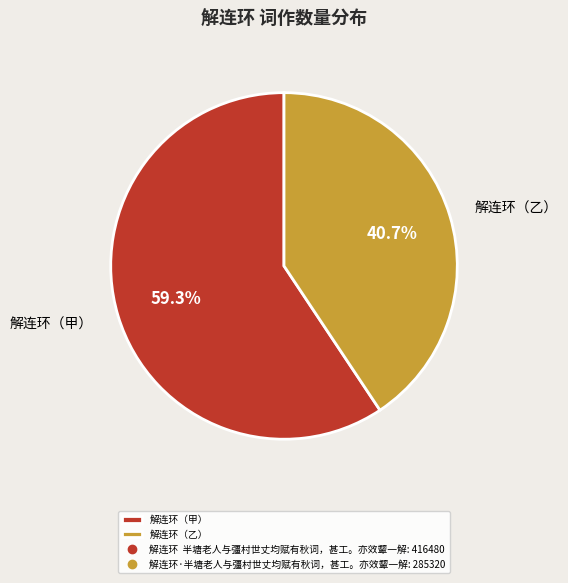

Rank the categories by value from highest to lowest.

解连环（甲）, 解连环（乙）